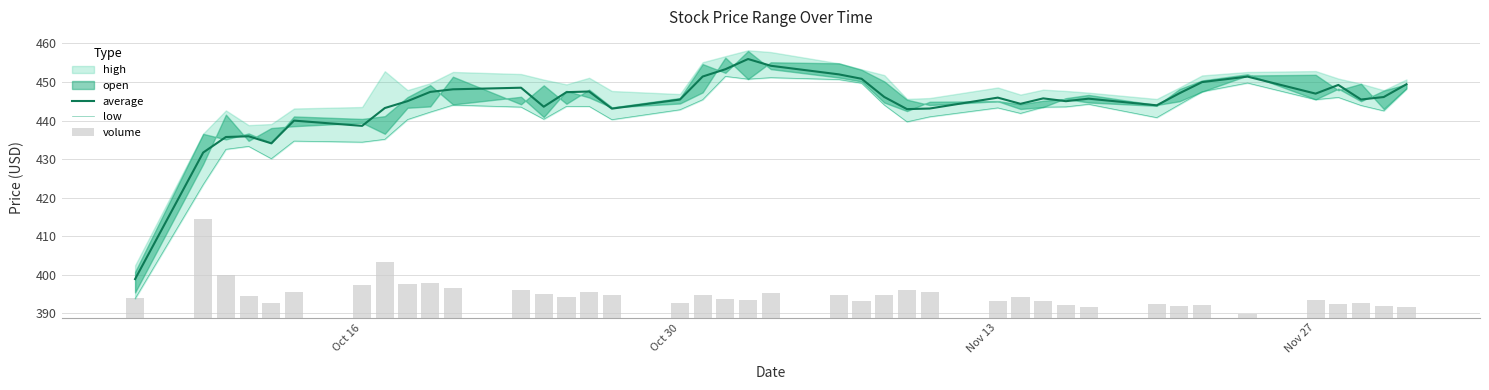

True or false: average has a value of 445.4 at Oct 30.

True